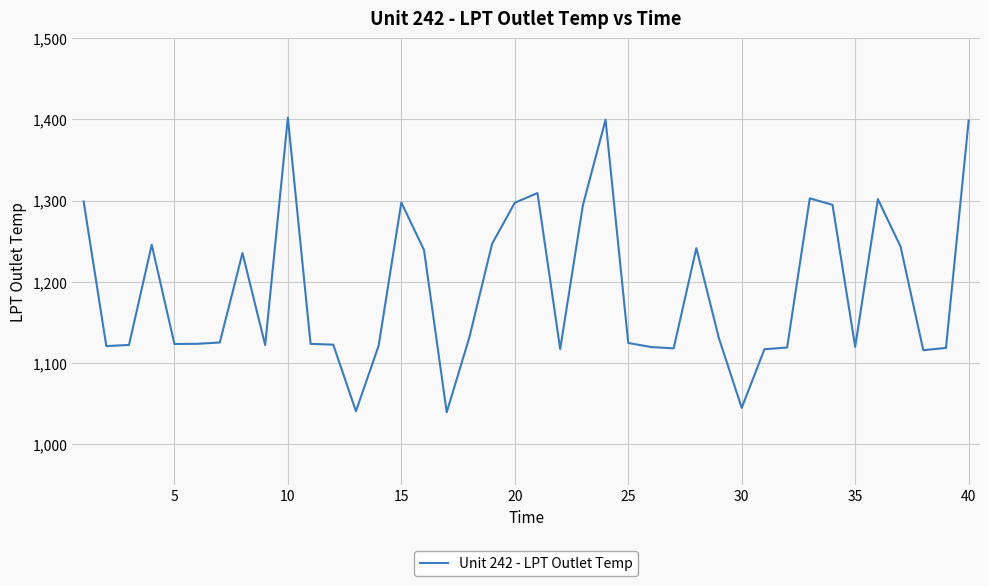

What is the sum of all values?

47610.9